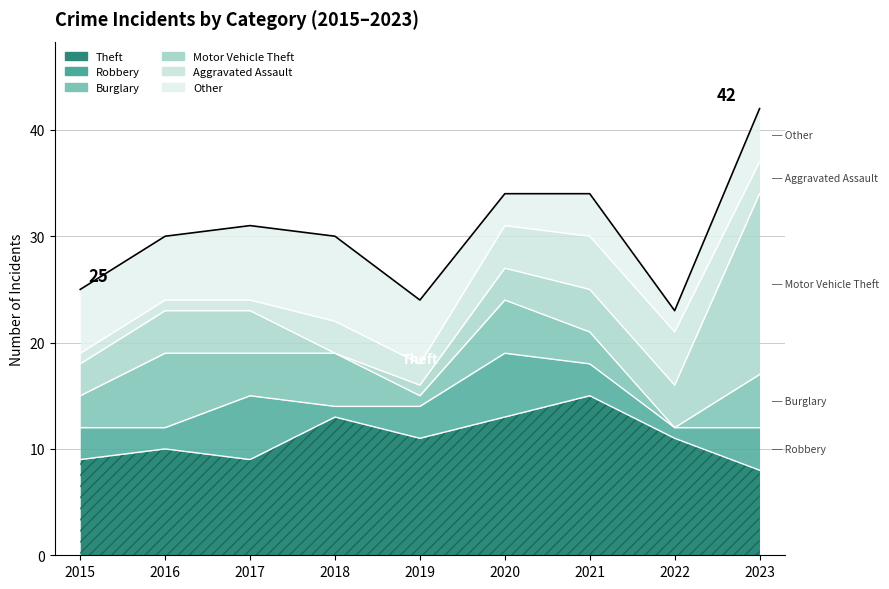

At which label does Robbery reach its peak?

2017